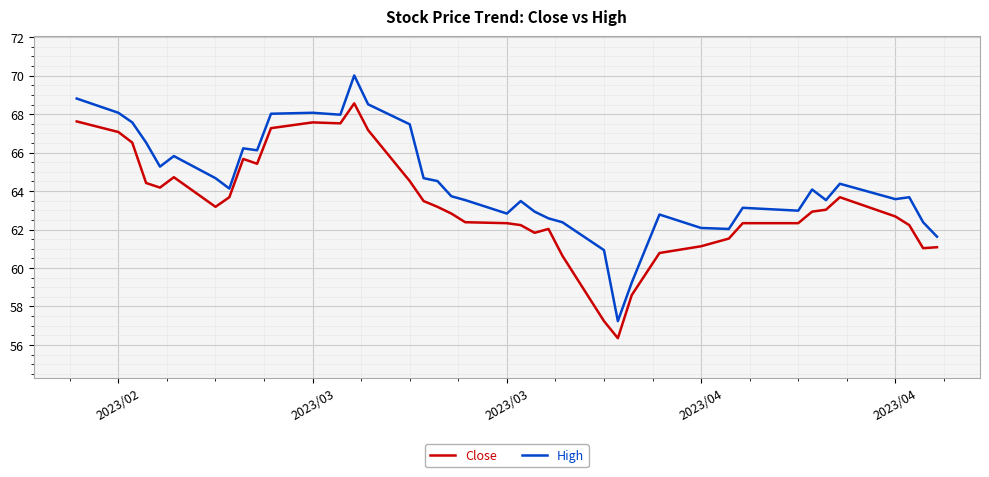

Which series has the widest spread of values?

High